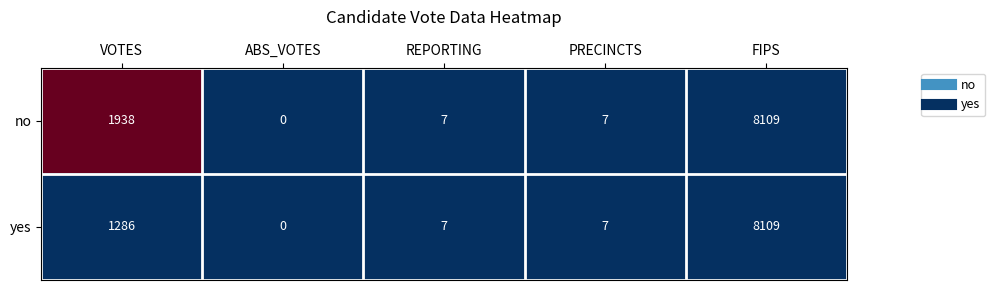

At which category is the sum across all series the highest?

FIPS